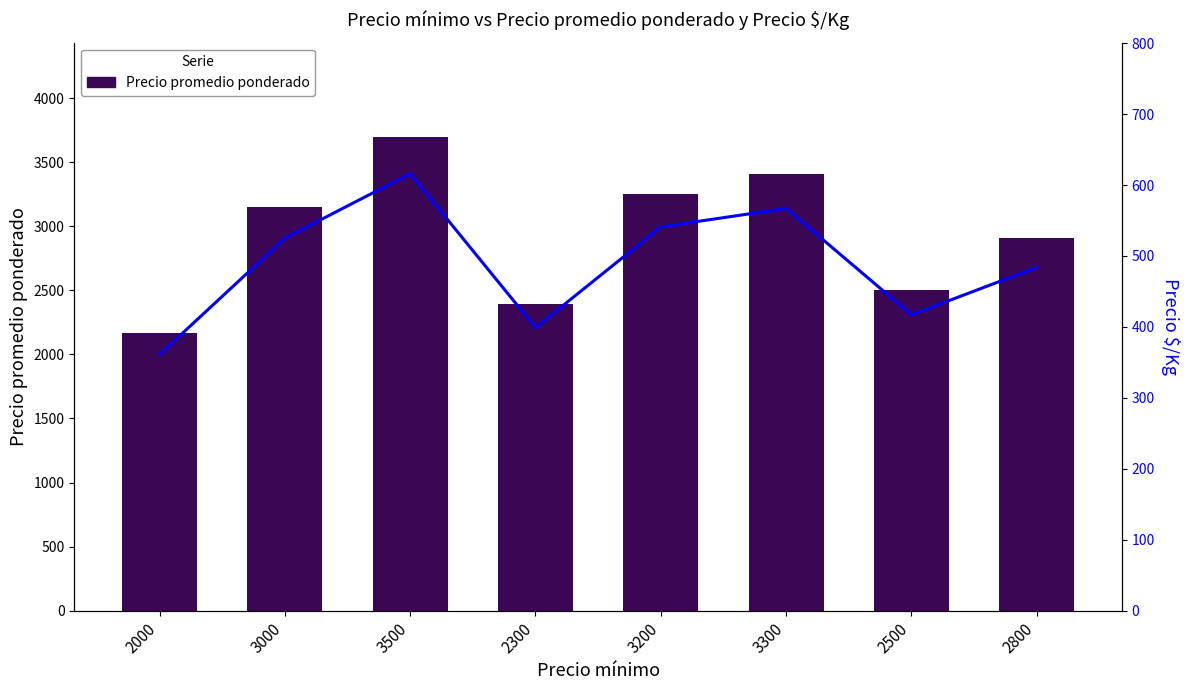

Rank the series by their average value, from lowest to highest.

Precio $/Kg, Precio promedio ponderado